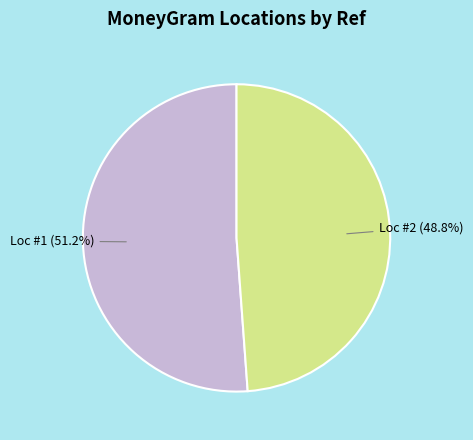

Does any single category account for the majority?

Yes